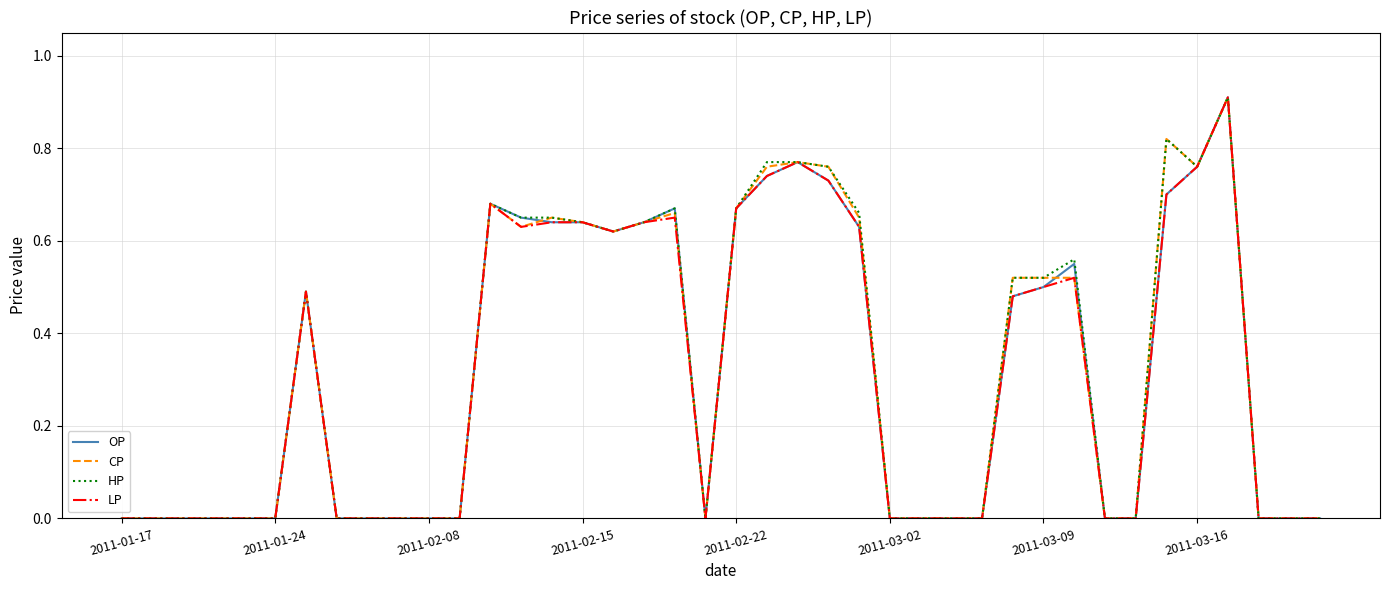

What is the maximum value for HP?

0.9